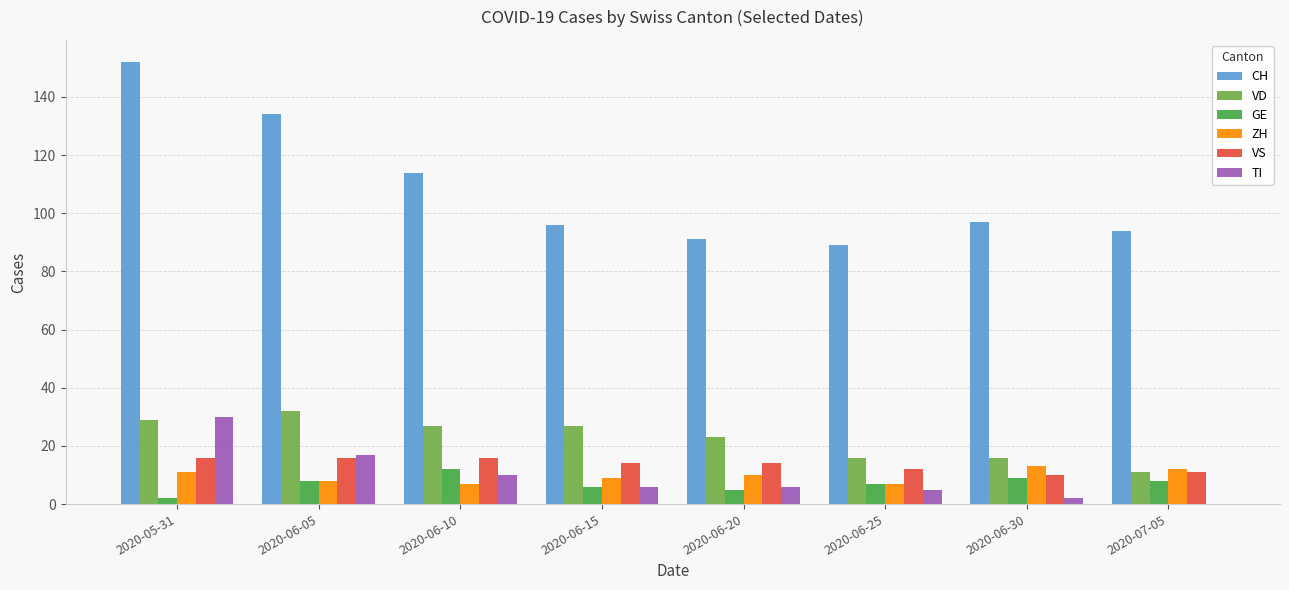

At which category is the sum across all series the highest?

2020-05-31